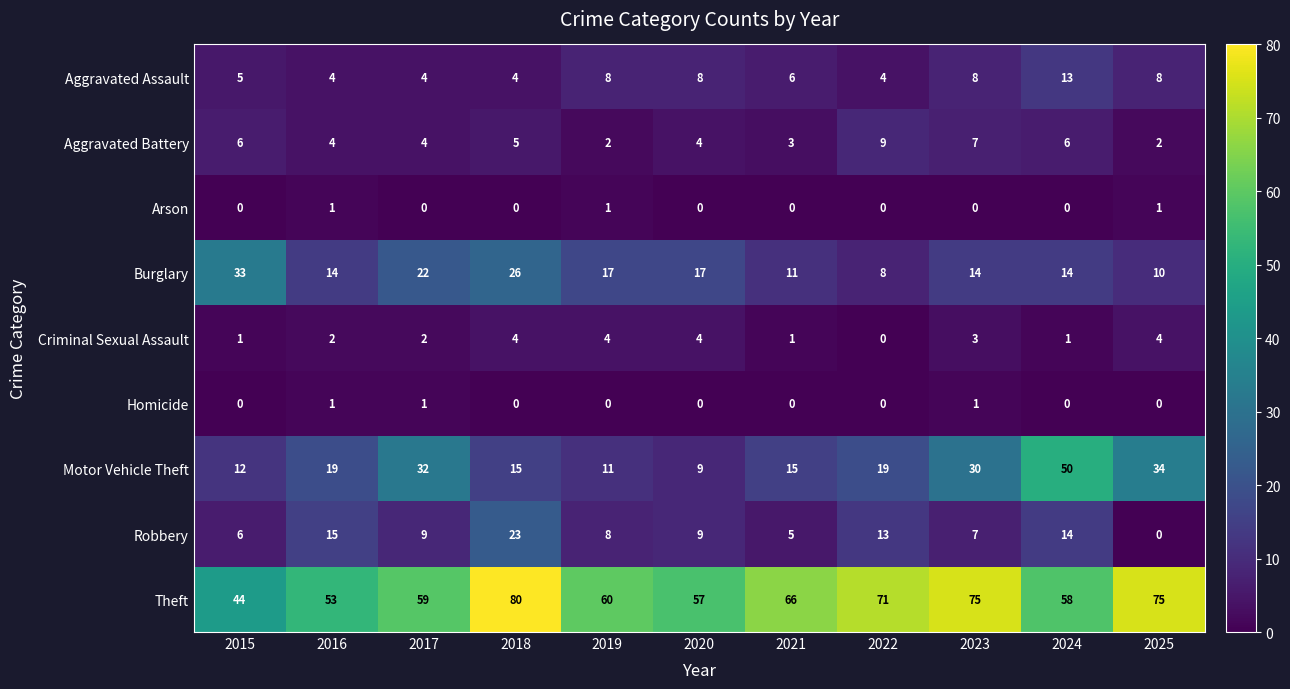

What is the maximum value shown in the chart?

80